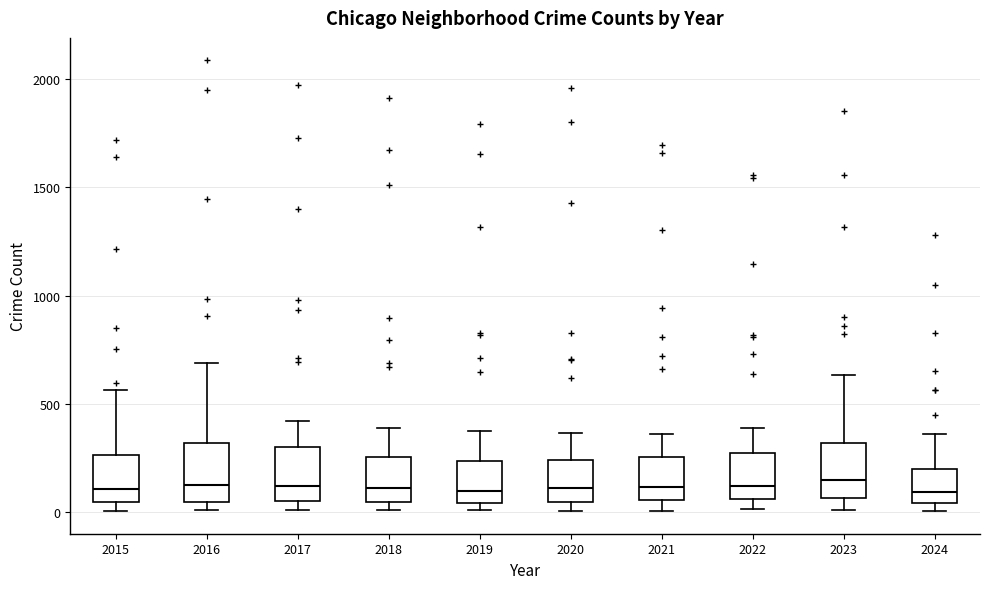

Where is the lower edge of the box at x = 2017 on the y-axis? The values are not printed on the chart, so give them approximately, as read against the axis.

50